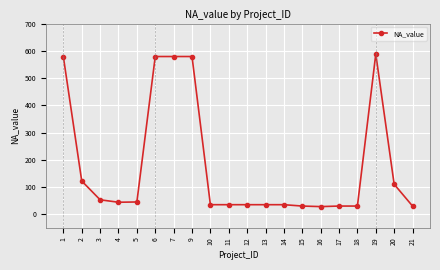

Approximately how many times larger is the value at 13 compared to 20?

0.3